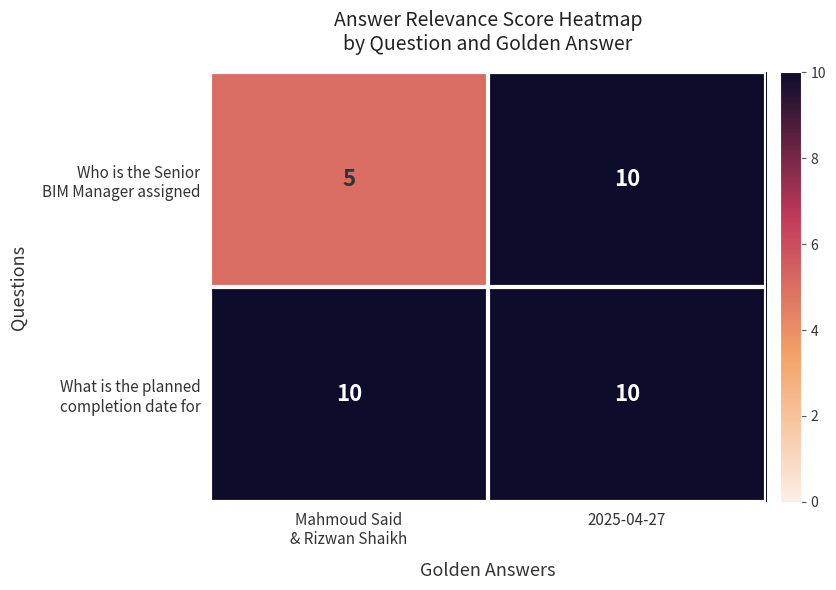

At which category is the sum across all series the highest?

2025-04-27